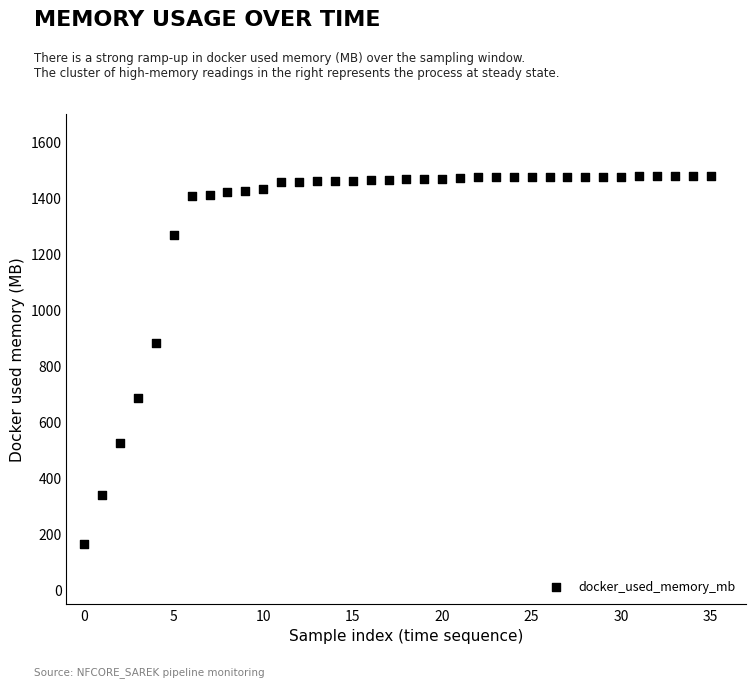

What Y value in the scatter plot is closest to 820?

883.0